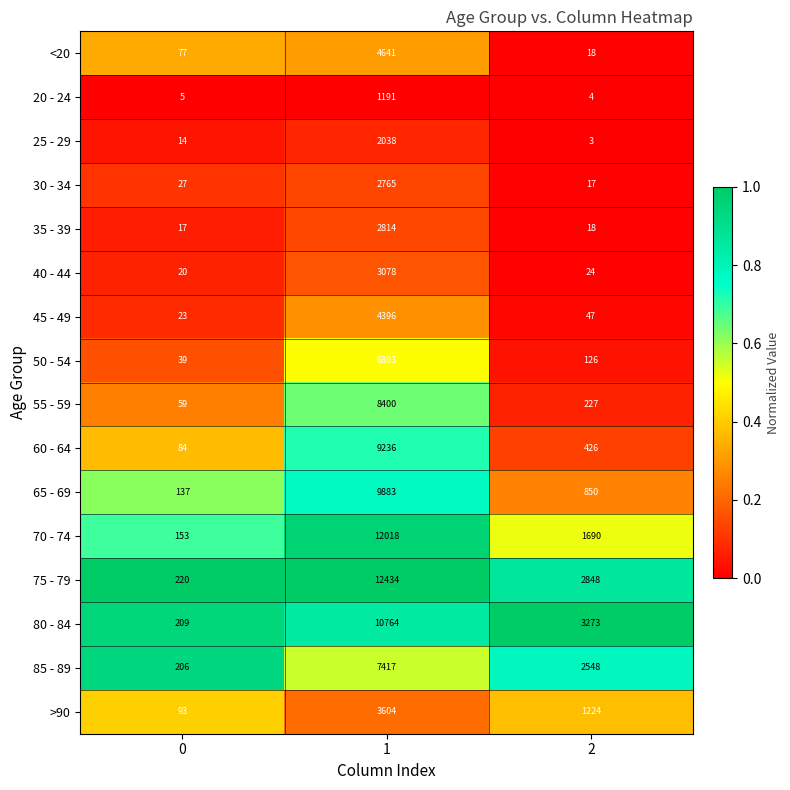

Rank the series by their maximum value, from highest to lowest.

75 - 79, 70 - 74, 80 - 84, 65 - 69, 60 - 64, 55 - 59, 85 - 89, 50 - 54, <20, 45 - 49, >90, 40 - 44, 35 - 39, 30 - 34, 25 - 29, 20 - 24